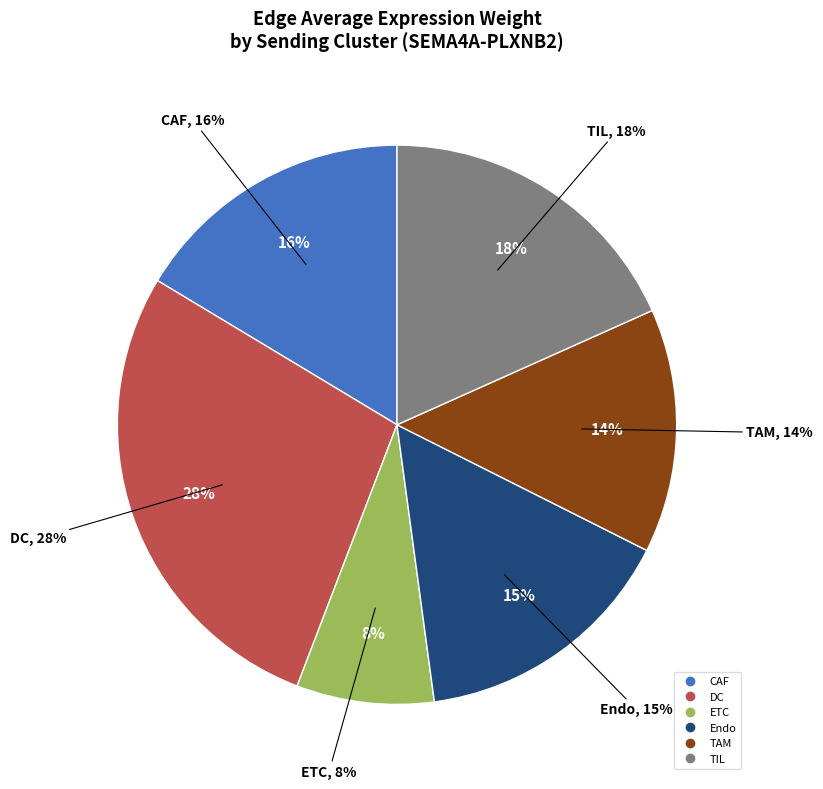

Rank the series by their maximum value, from highest to lowest.

DC, TIL, CAF, Endo, TAM, ETC